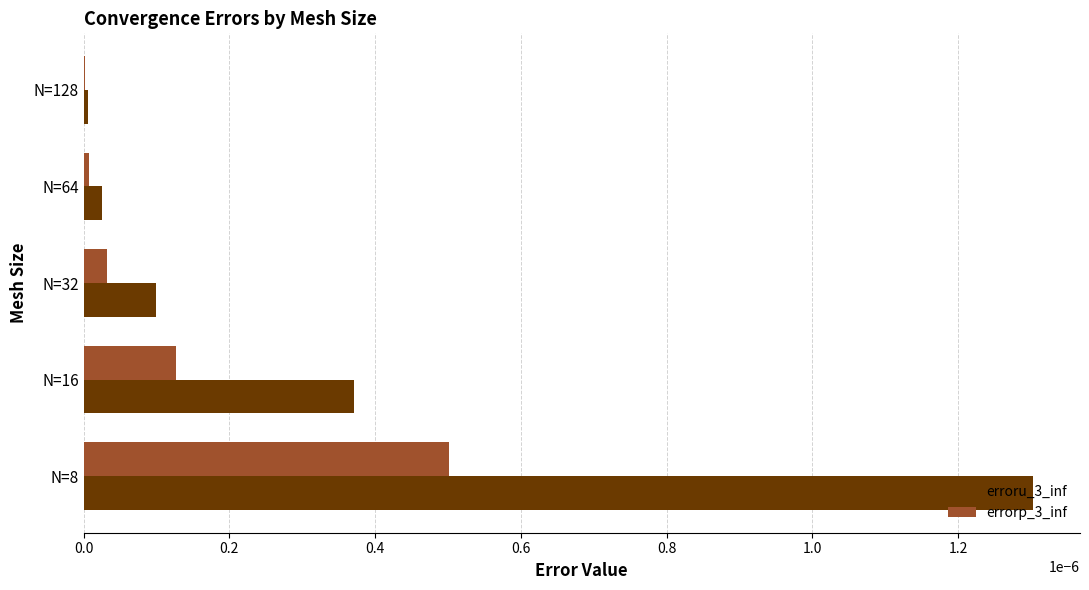

The erroru_3_inf series shows 0.0 at N=16. True or false?

True